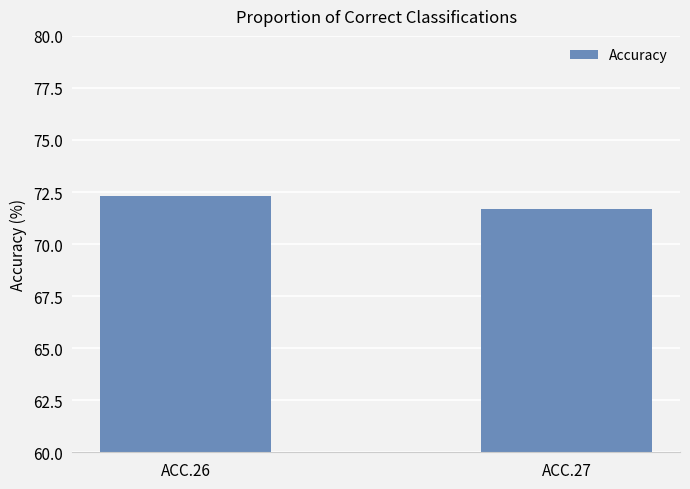

What value does the data have at ACC.26?

72.3